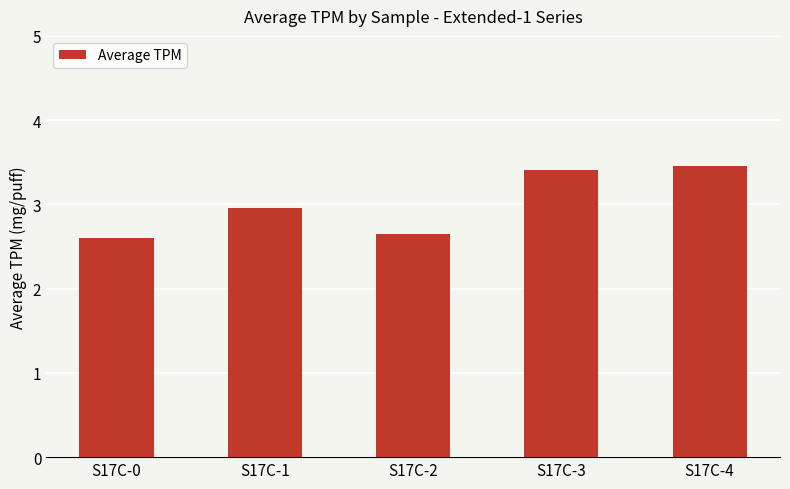

Which has a higher value, S17C-1 or S17C-4?

S17C-4